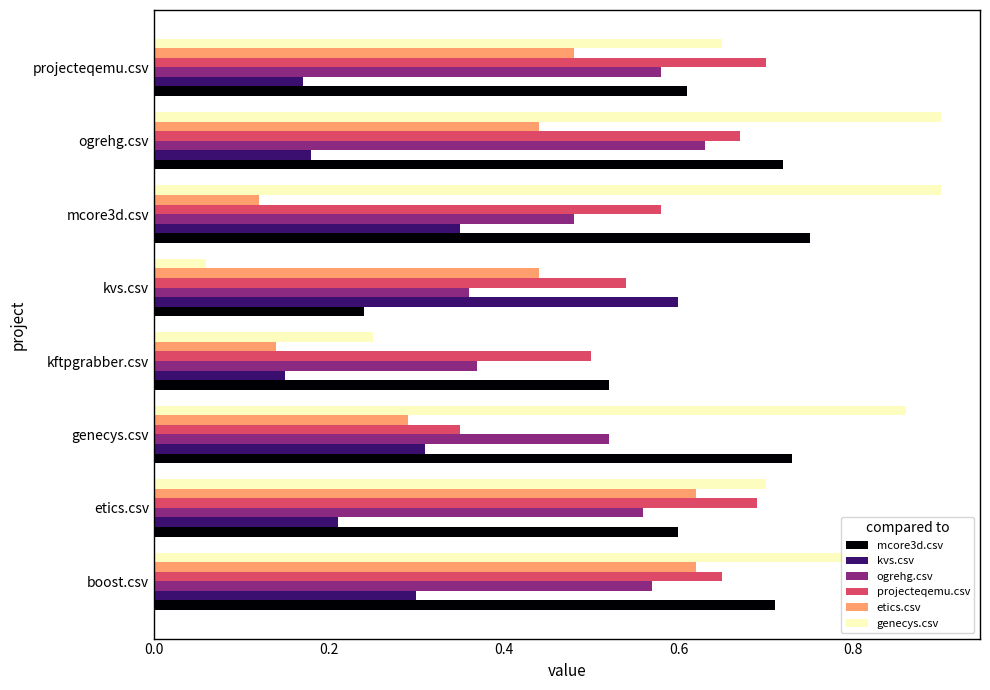

The kvs.csv series shows 0.2 at genecys.csv. True or false?

False